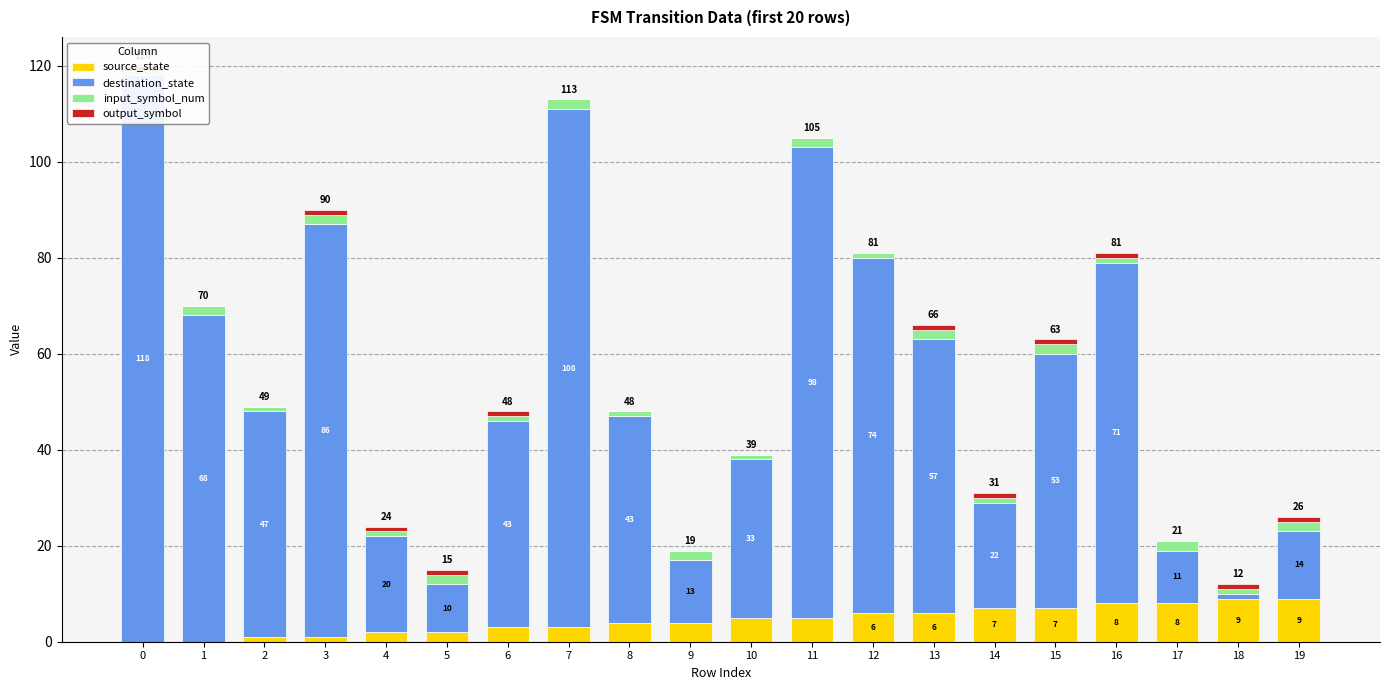

True or false: input_symbol_num has a value of 2 at 3.

True